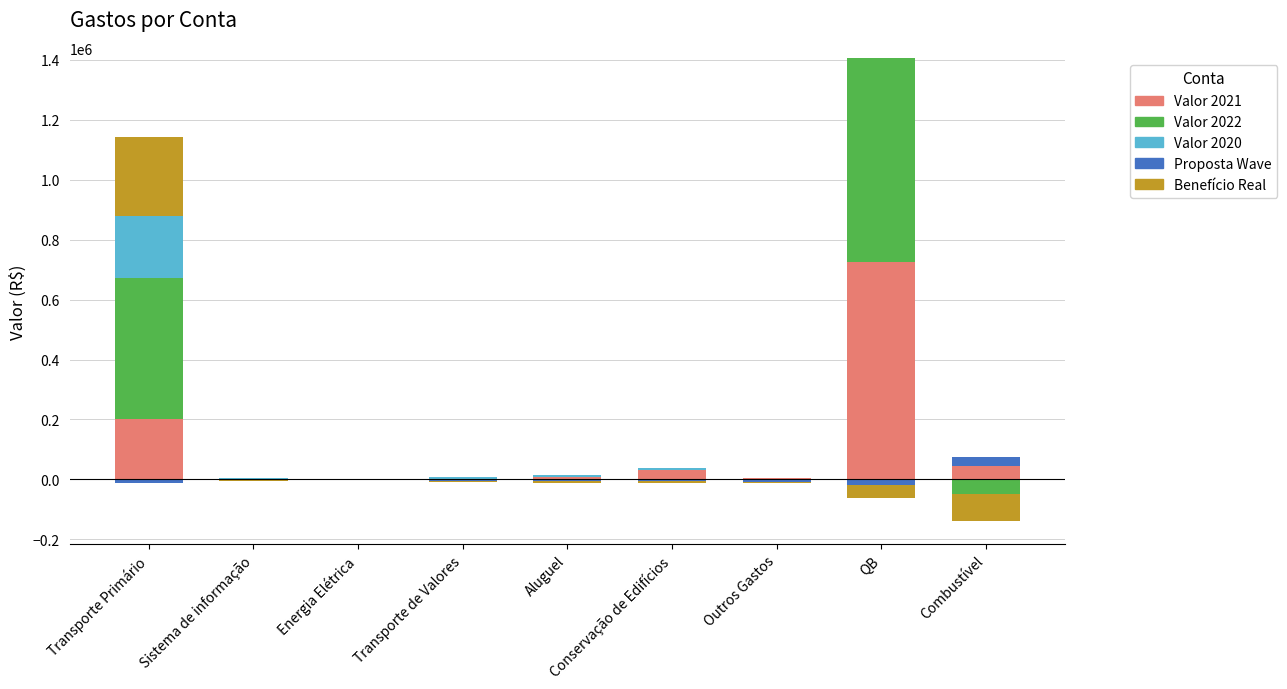

Which series has the widest spread of values?

Valor 2021